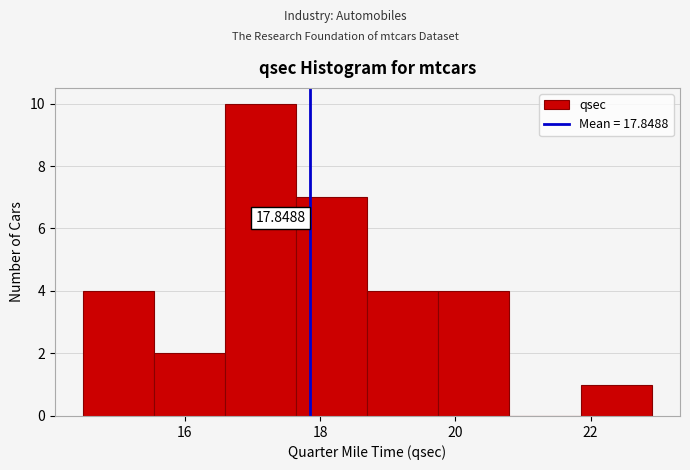

Which range on the x-axis has the tallest bar?

16.60 to 17.65